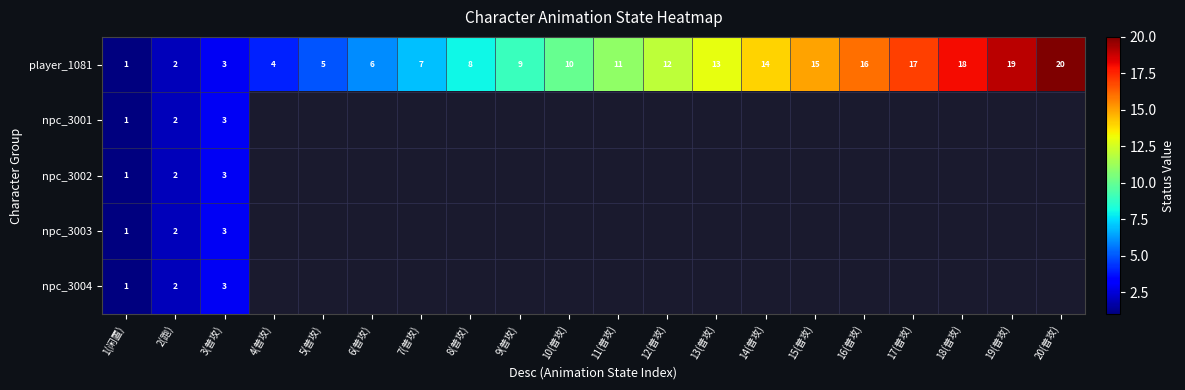

The npc_3004 series shows 2 at 2(跑). True or false?

True